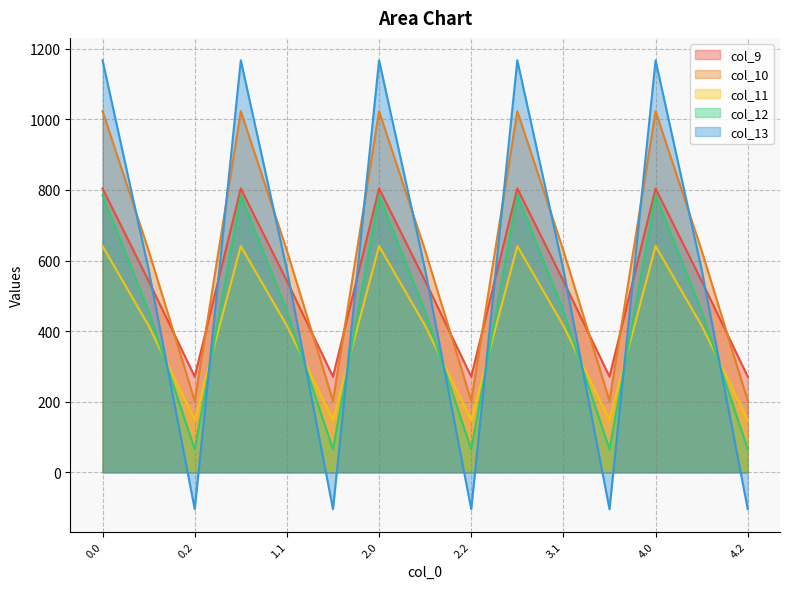

What is the spread (max minus min) of values at 1.0?

526.2